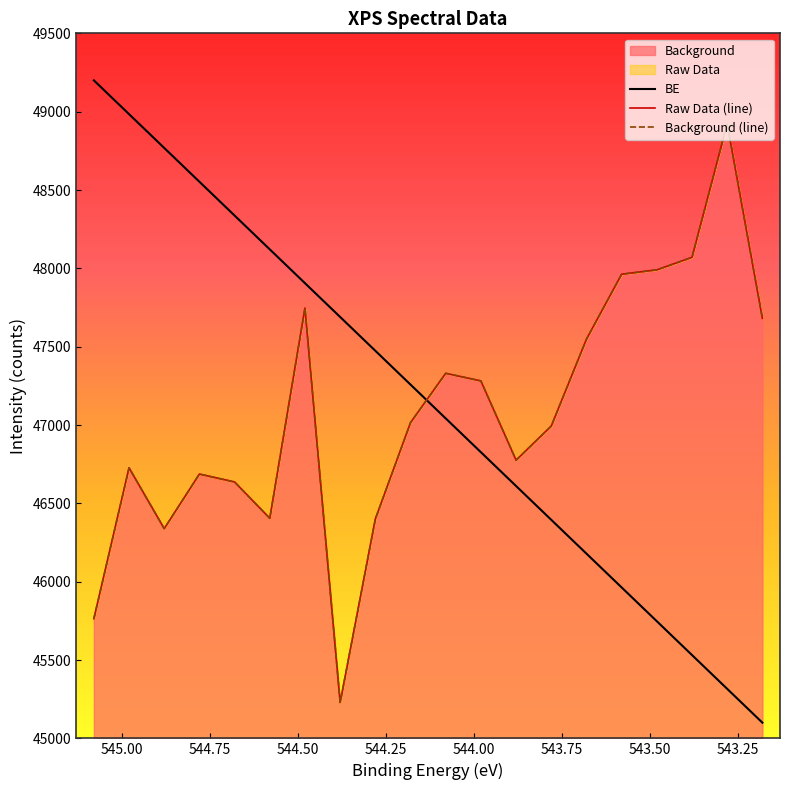

What is the difference between the maximum and minimum values in the Raw Data (line) series?

3693.5